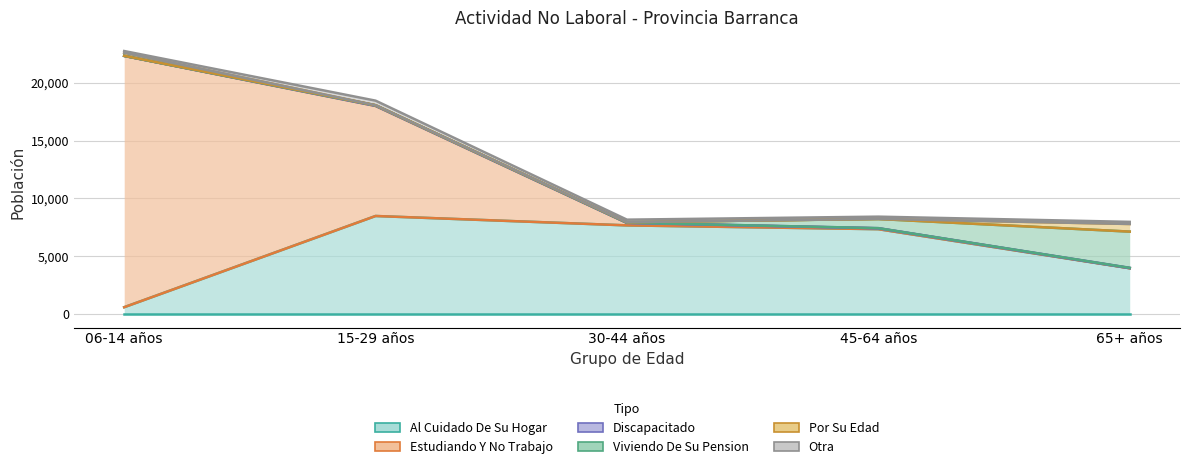

What is the label of the 2nd point from the left?

15-29 años